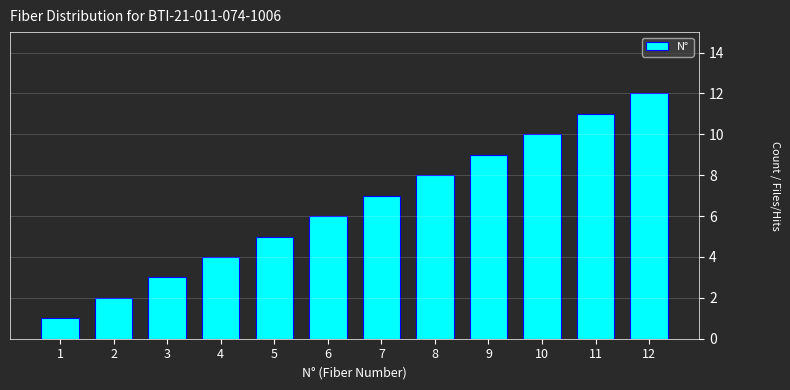

The value at 3 is 3. True or false?

True